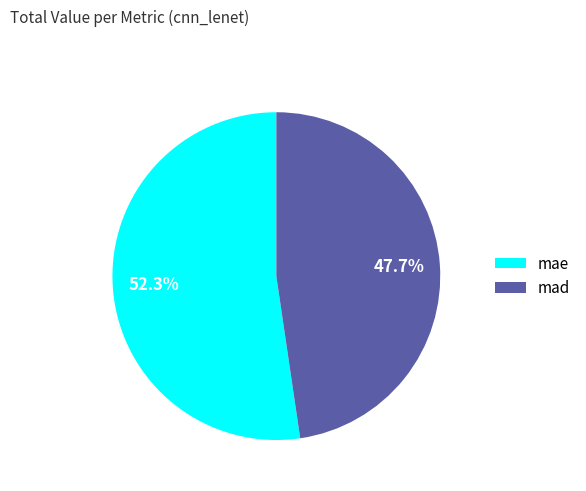

What is the smallest slice in the pie chart?

mad